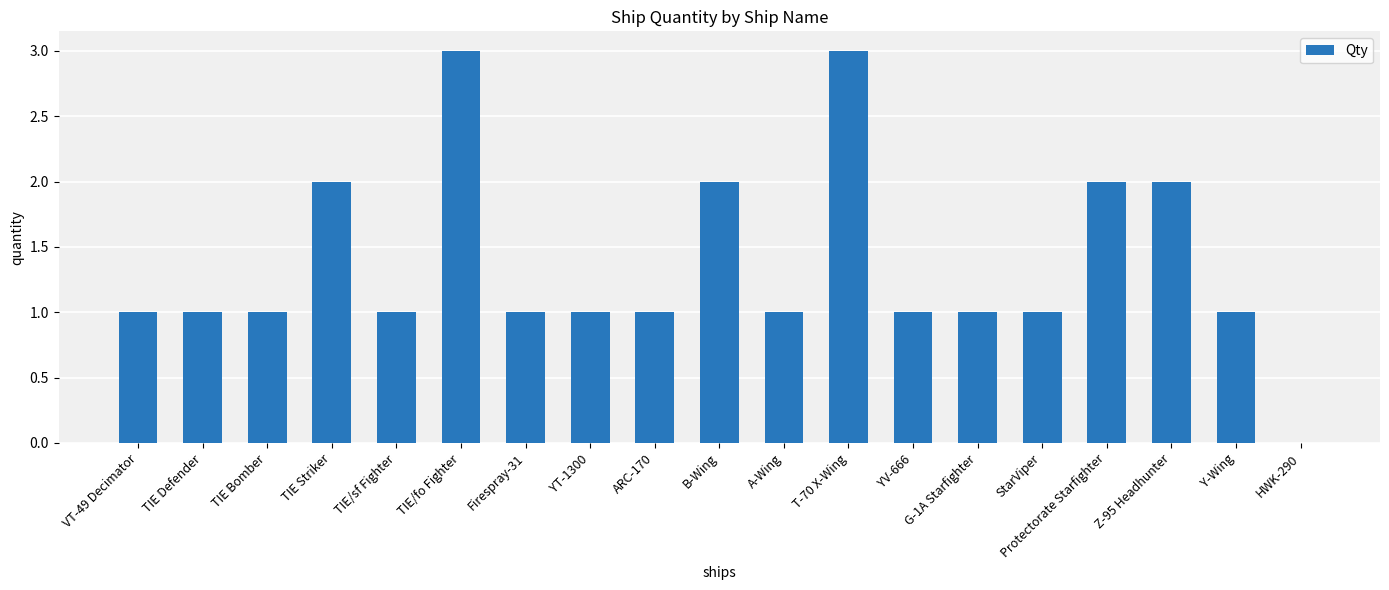

What is the approximate value at TIE/fo Fighter?

3